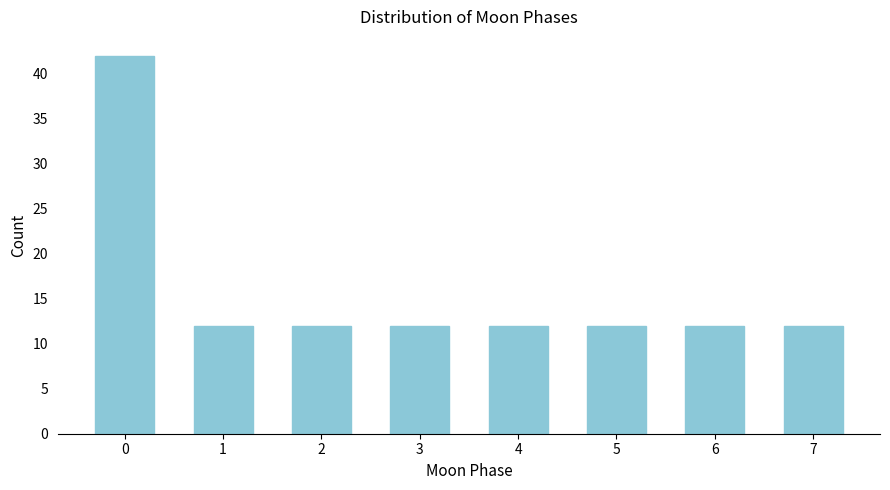

Reading left to right, what are all the values shown in this chart?

42	12	12	12	12	12	12	12